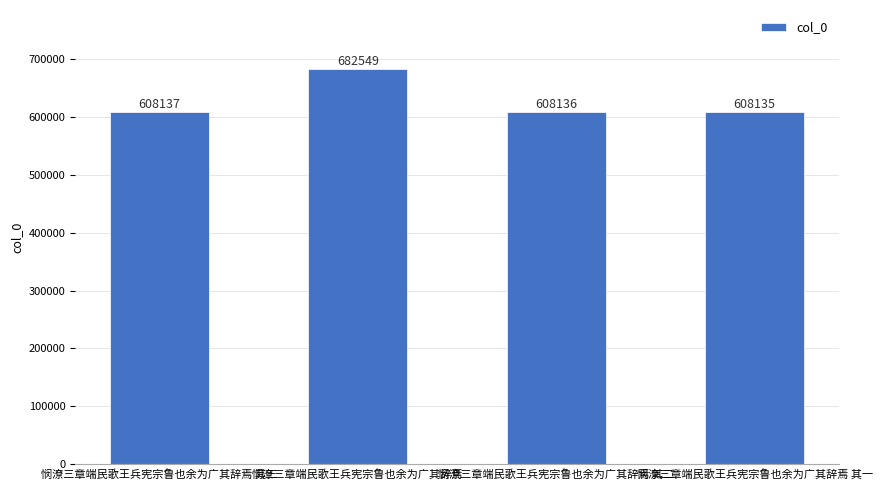

Reading left to right, transcribe all the data shown in this chart.

608137	682549	608136	608135